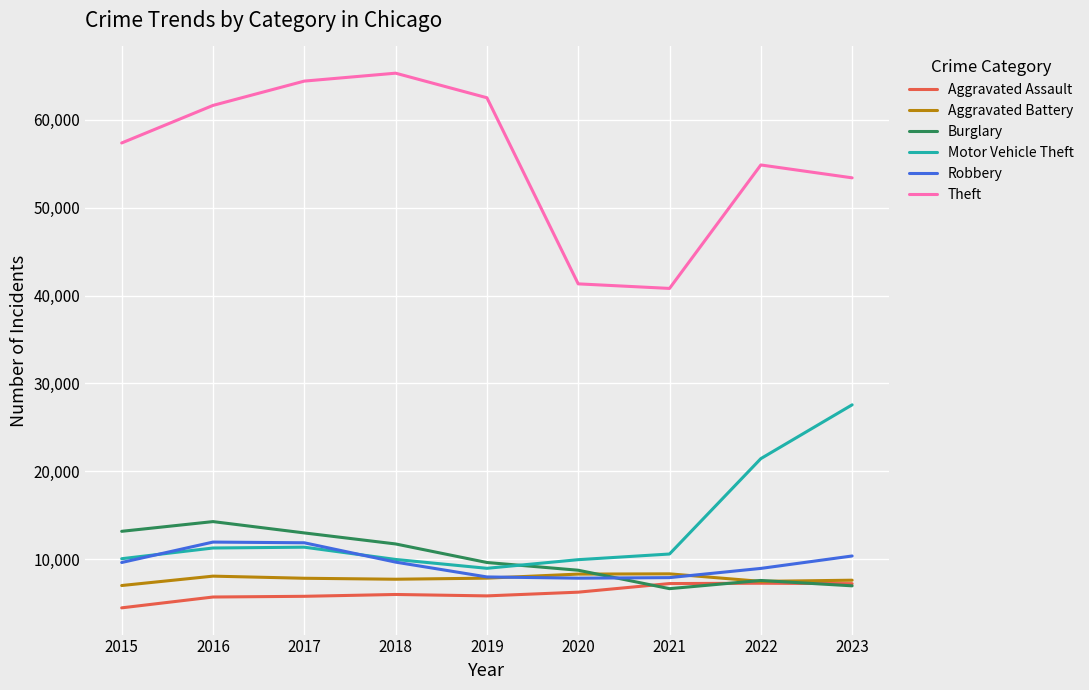

Is it true that Aggravated Assault equals 9935 at 2017?

False